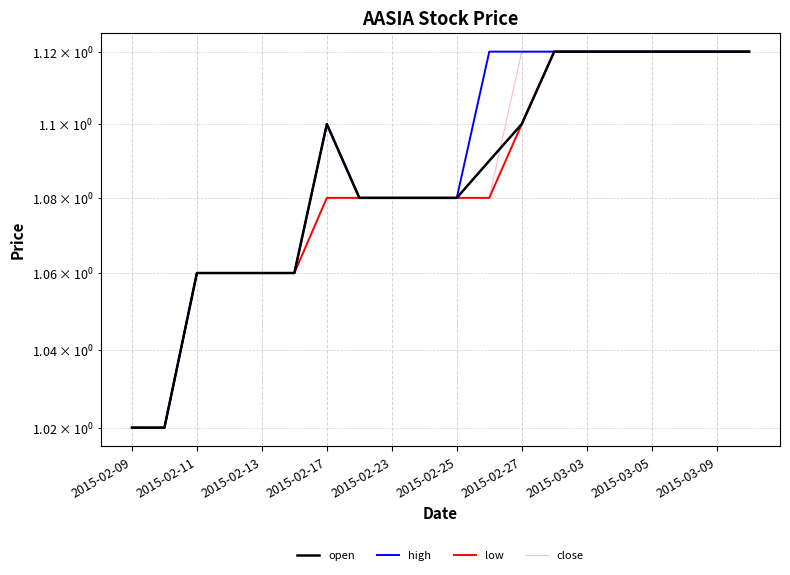

How many lines are shown in the chart?

4